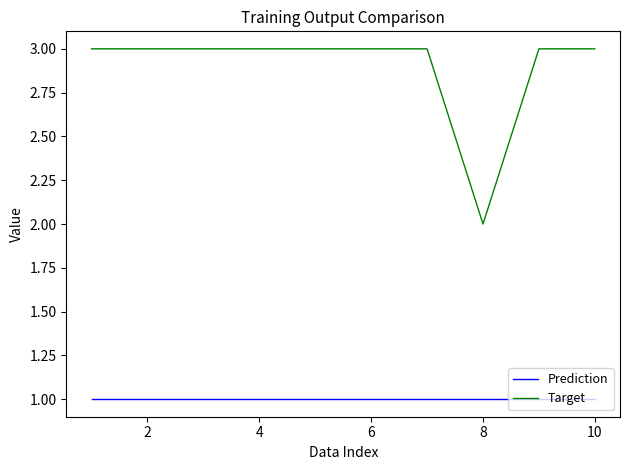

True or false: Target and Prediction intersect in this chart.

False